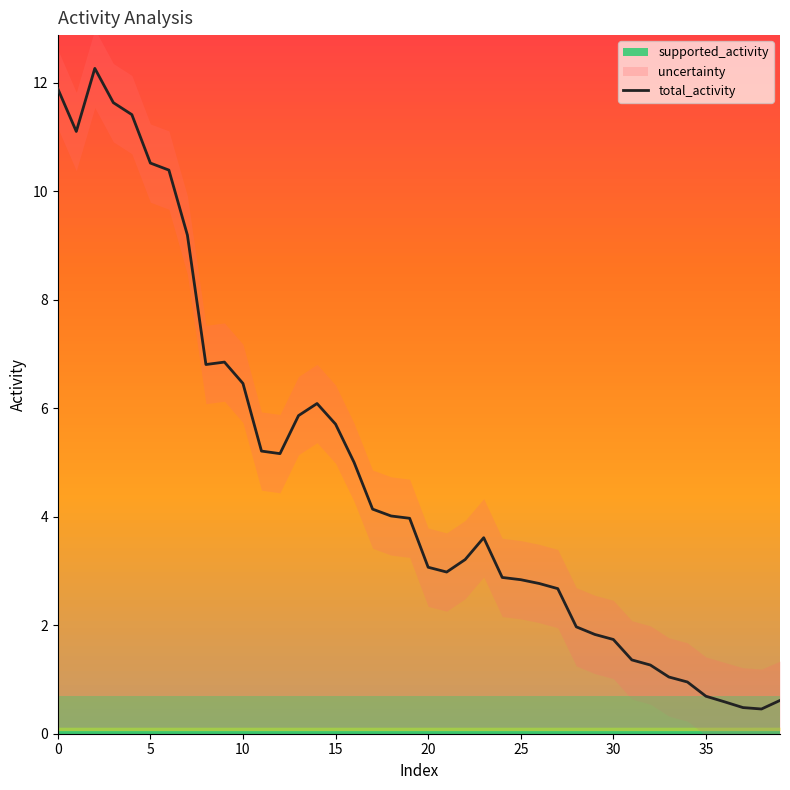

True or false: there are more than 1 points higher than both neighbors.

True